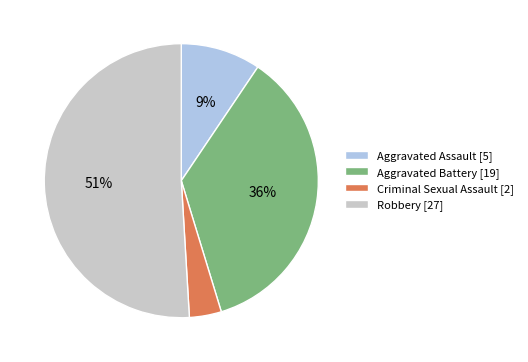

Combined, do Aggravated Assault and Aggravated Battery account for over 50%?

No